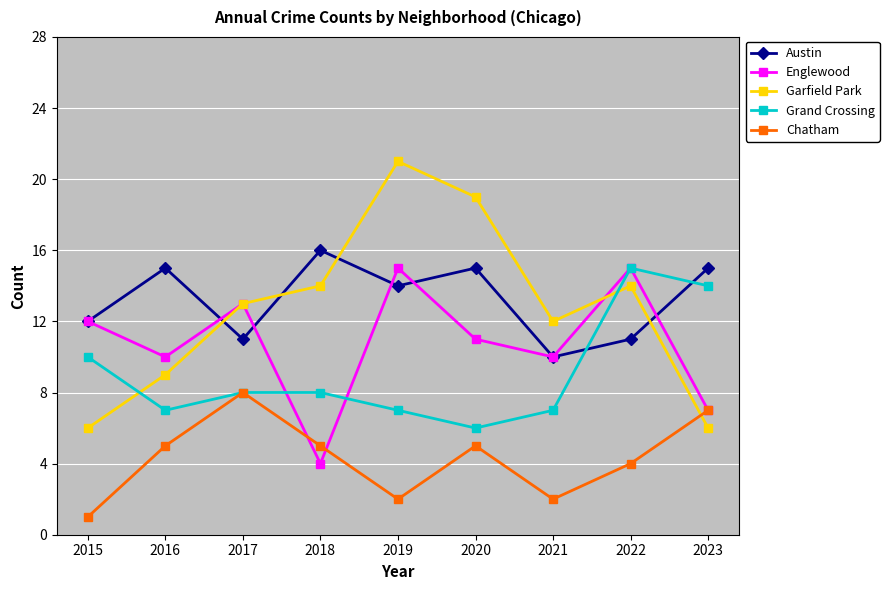

What is the lowest value of the Grand Crossing series?

6